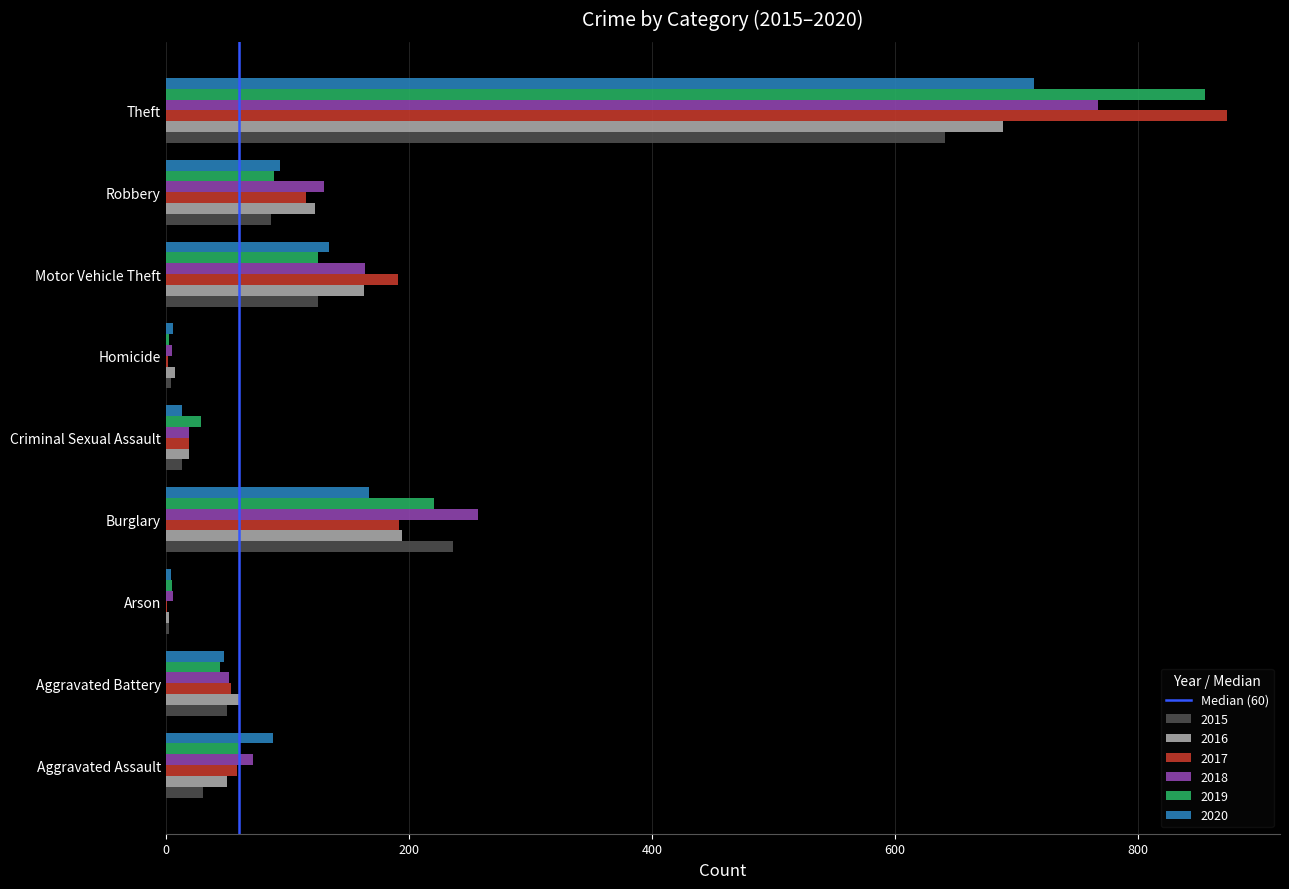

Is the value of 2019 at Burglary greater than the value of 2016 at Aggravated Assault?

Yes